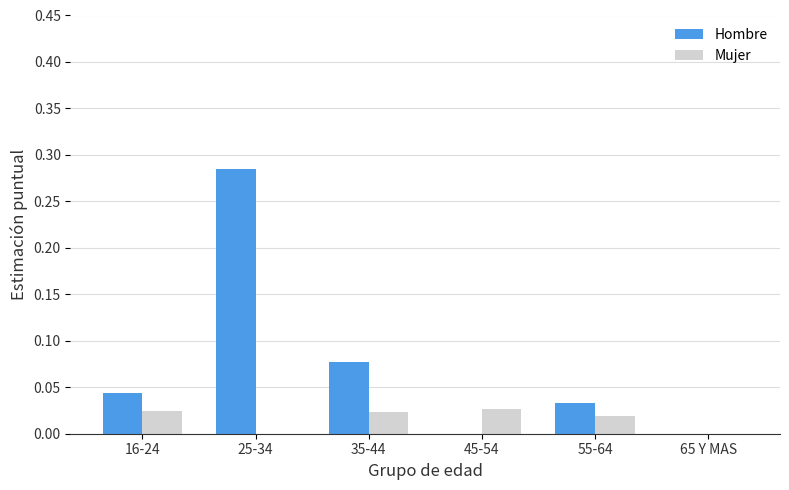

How many categories are shown in the chart?

6